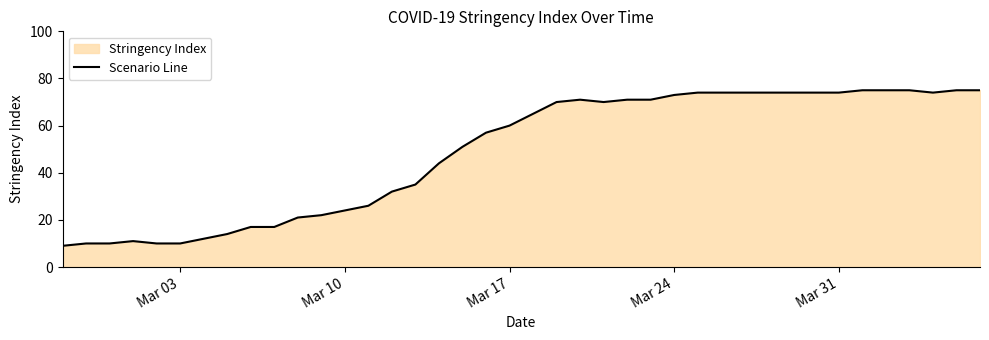

What is the minimum value shown in the chart?

9